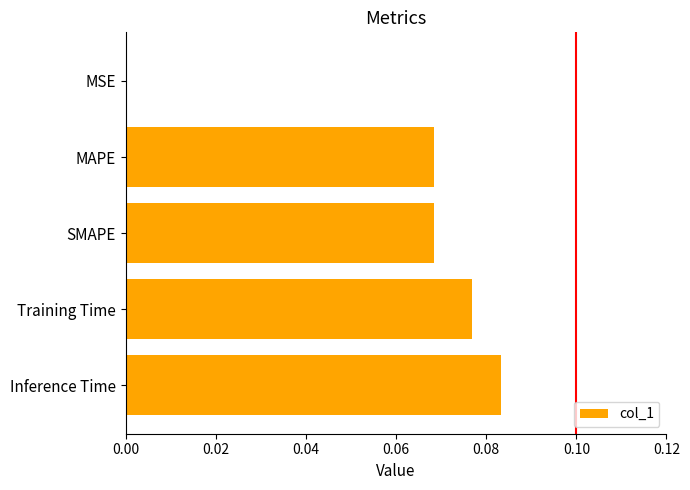

Which category has the highest value across all series?

Inference Time